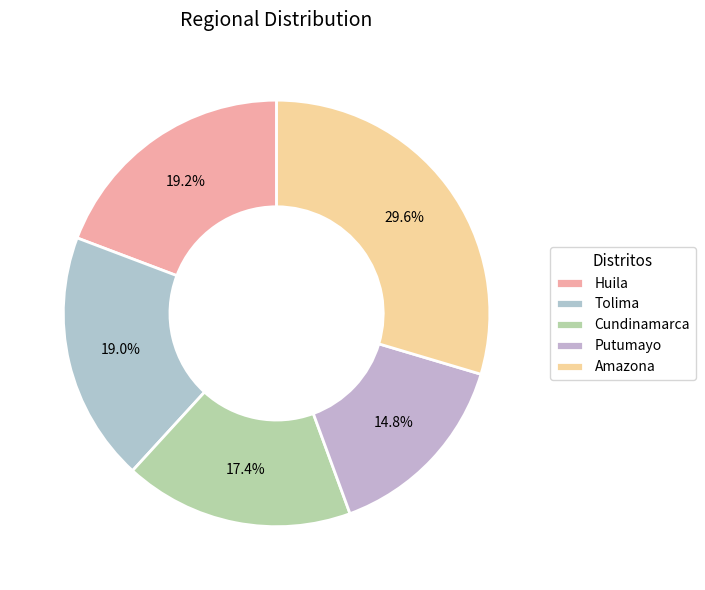

How many segments does this pie chart have?

5